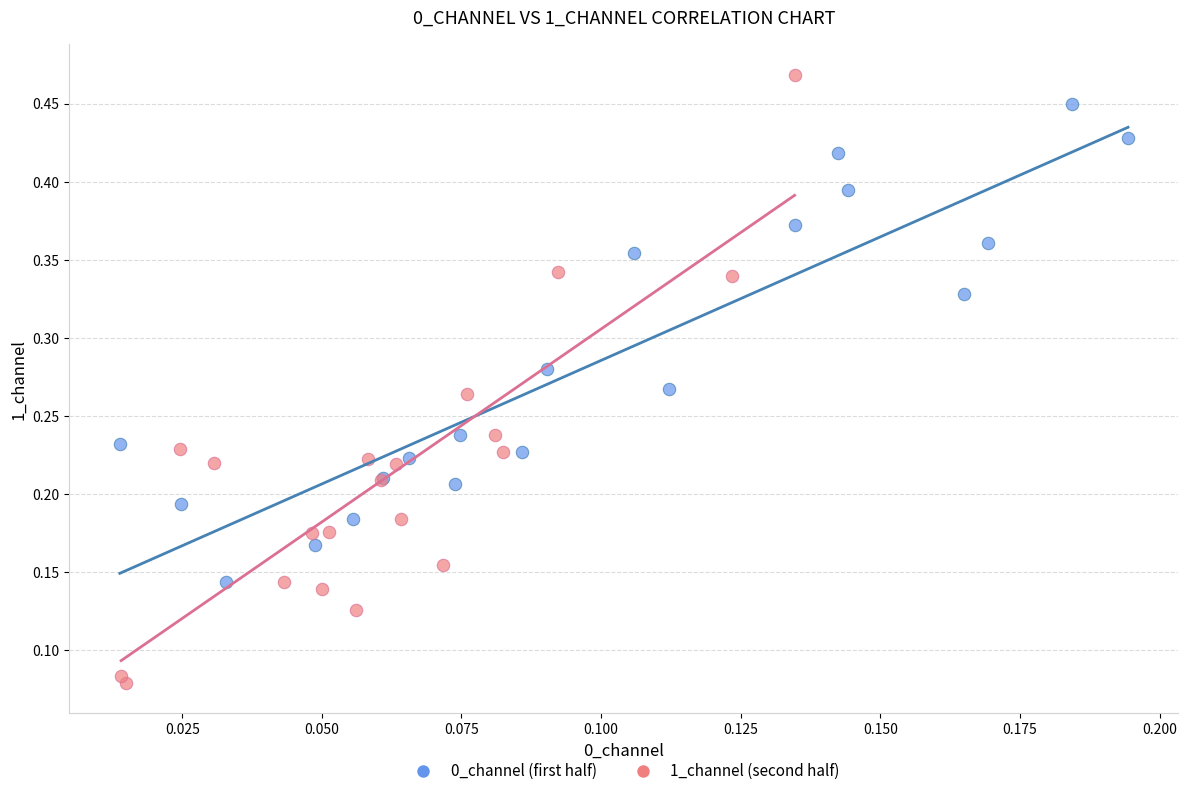

Which series contains the highest Y value?

1_channel (second half)